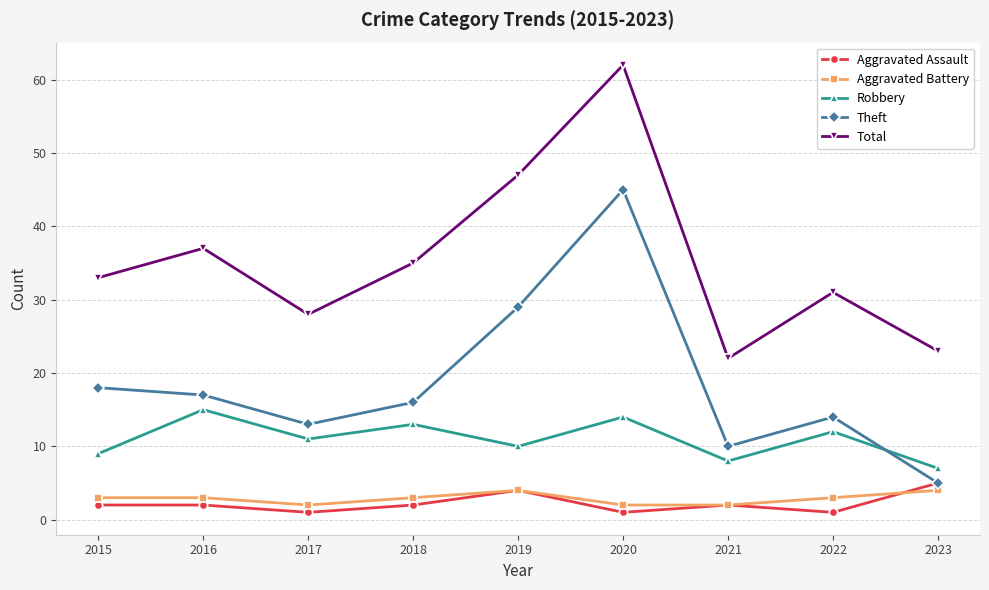

What is the difference between the maximum and minimum values in the Theft series?

40